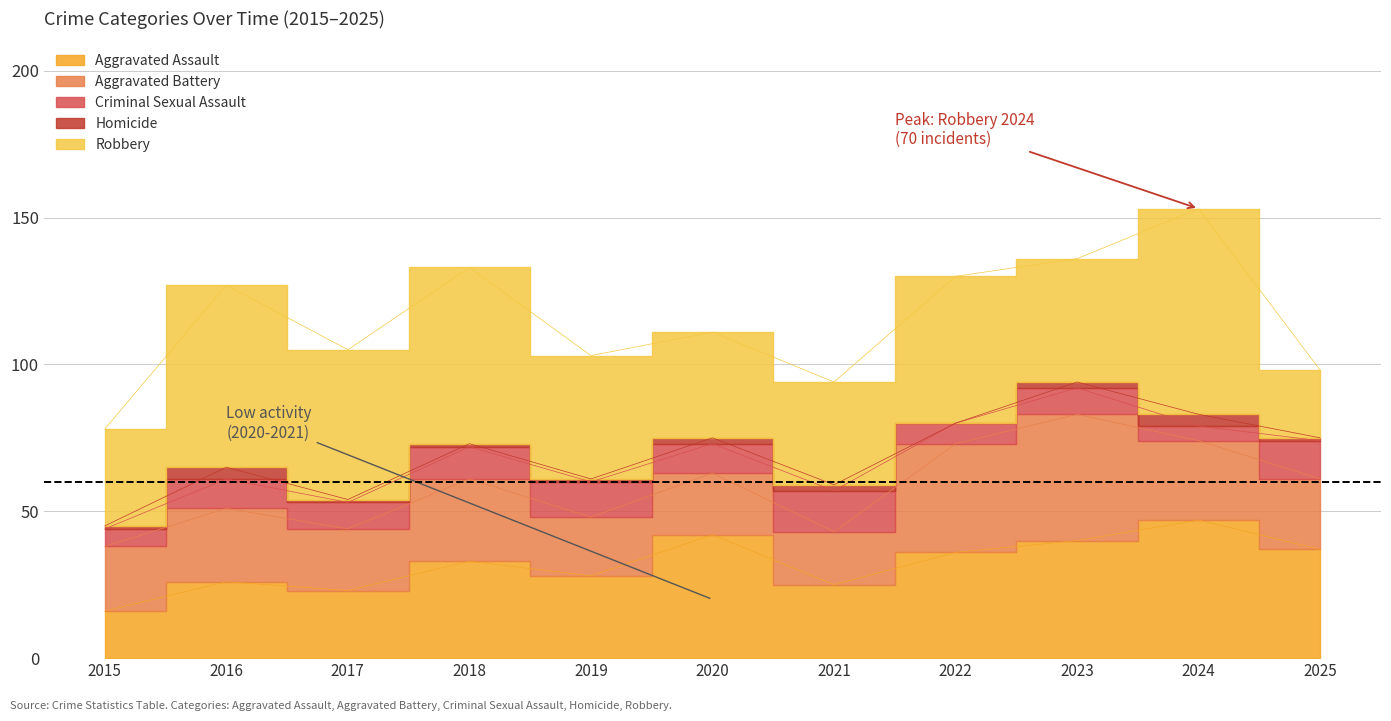

What is the lowest value of the Aggravated Assault series?

16